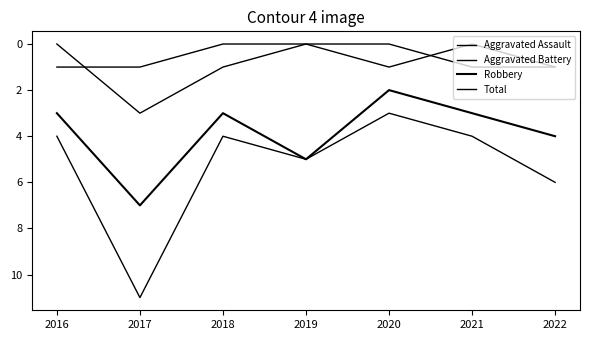

What is the value of the Aggravated Battery point at the 1st from the left?

1